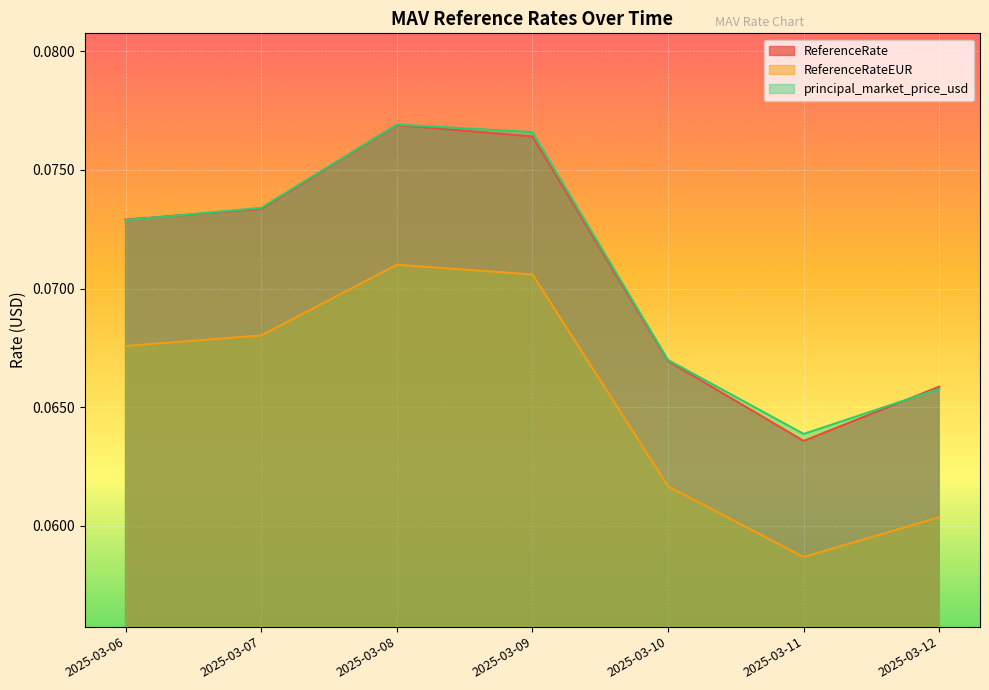

What is the total value across all series at 2025-03-06?

0.2